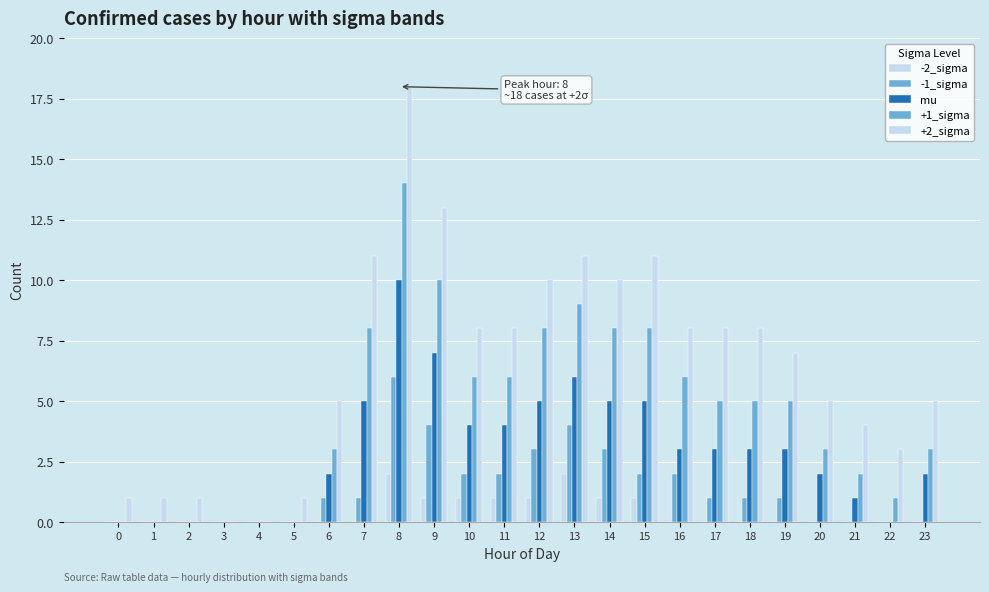

How many data points does each series have?

24